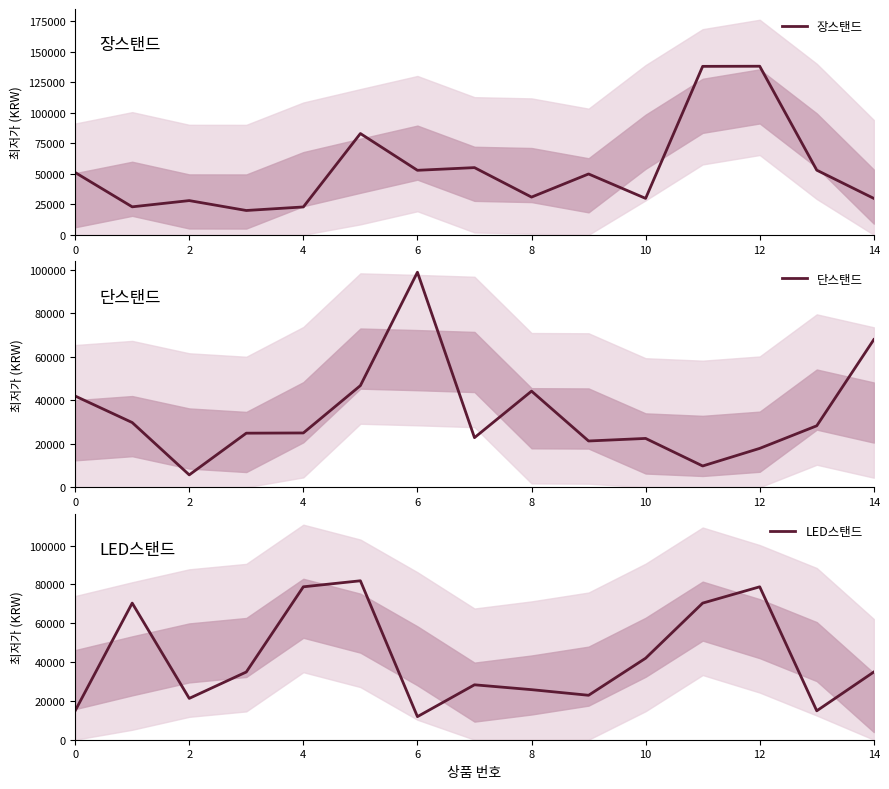

How many data points in 장스탠드 are above 49800?

7